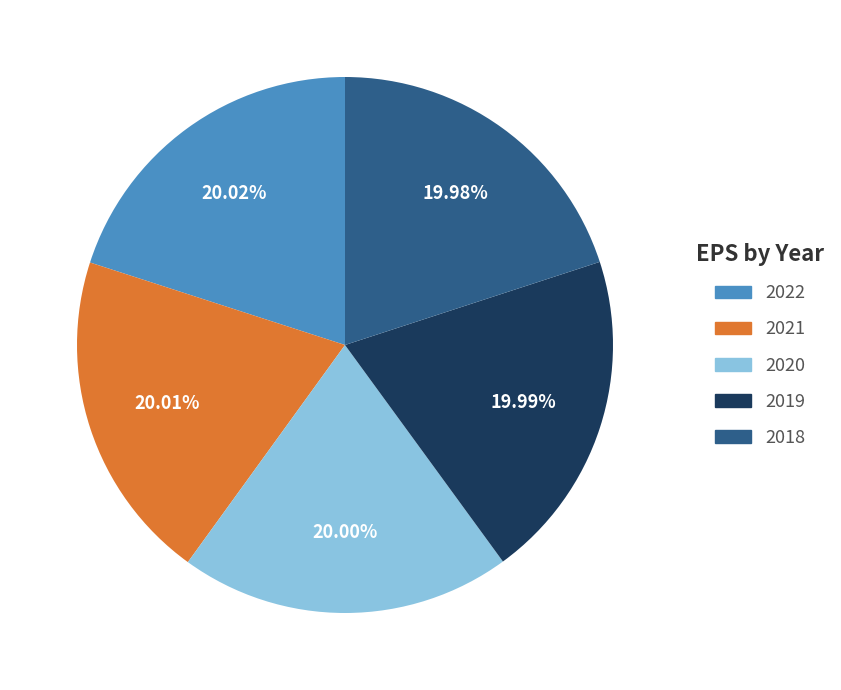

How many segments does this pie chart have?

5